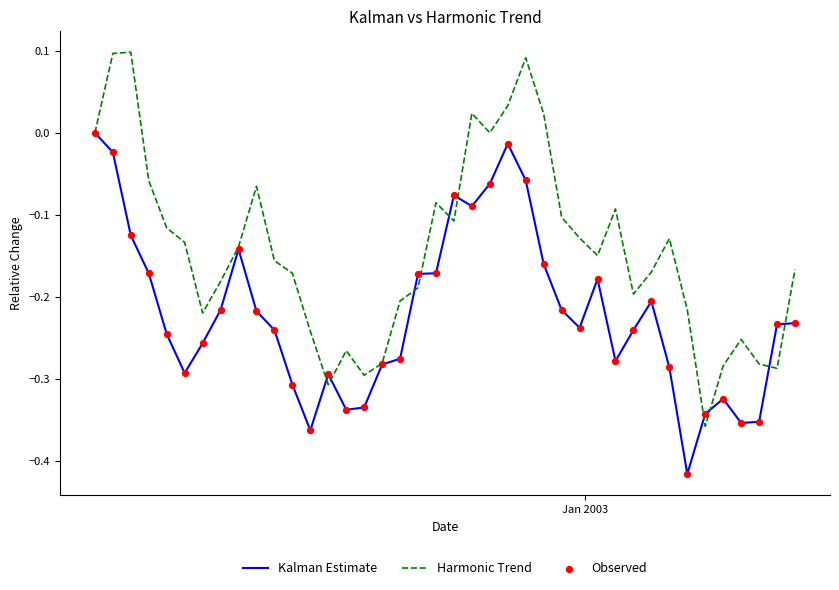

Which series has the largest Y range (max minus min)?

Harmonic Trend